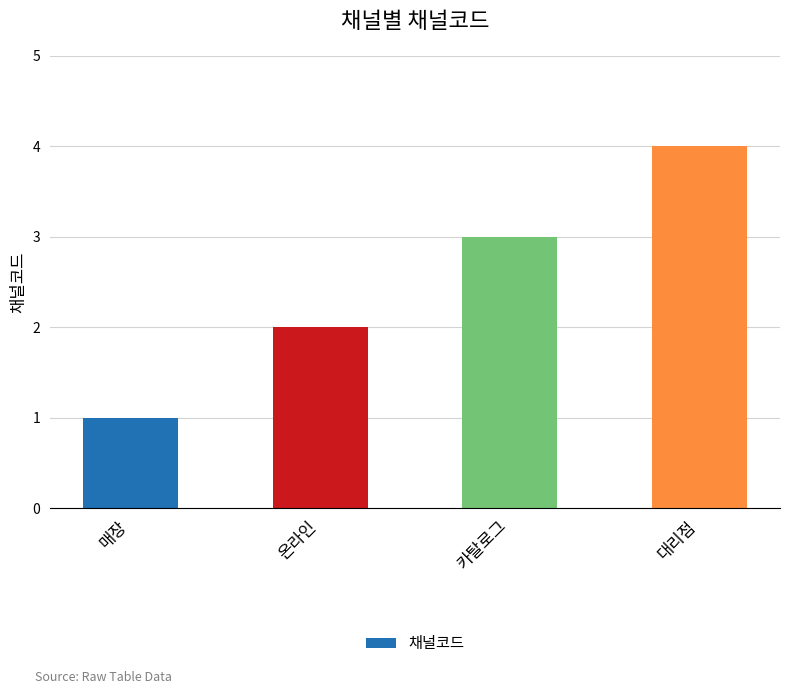

What is the difference between the values at 매장 and 대리점?

3